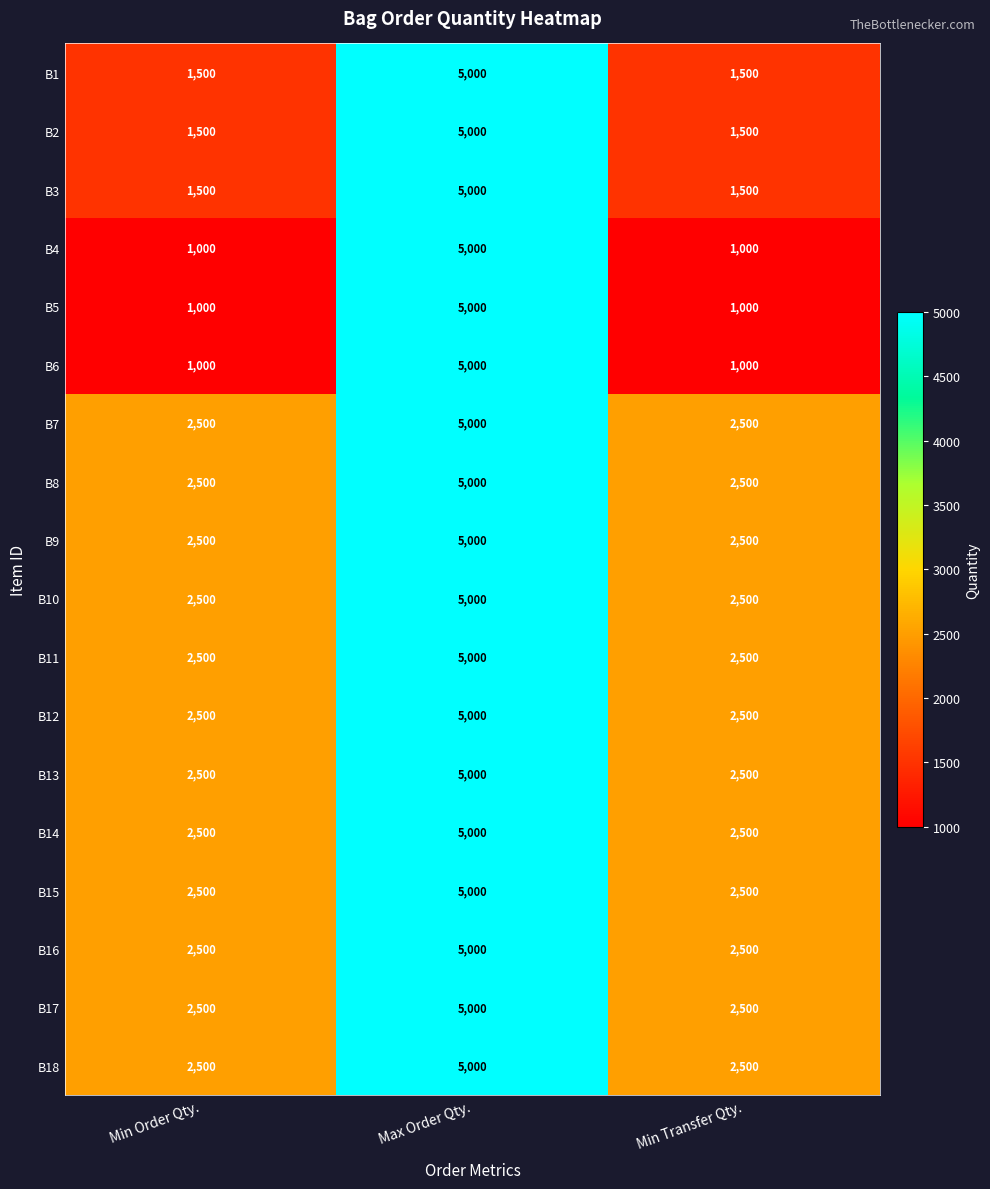

What is the spread (max minus min) of values at Min Transfer Qty.?

1500